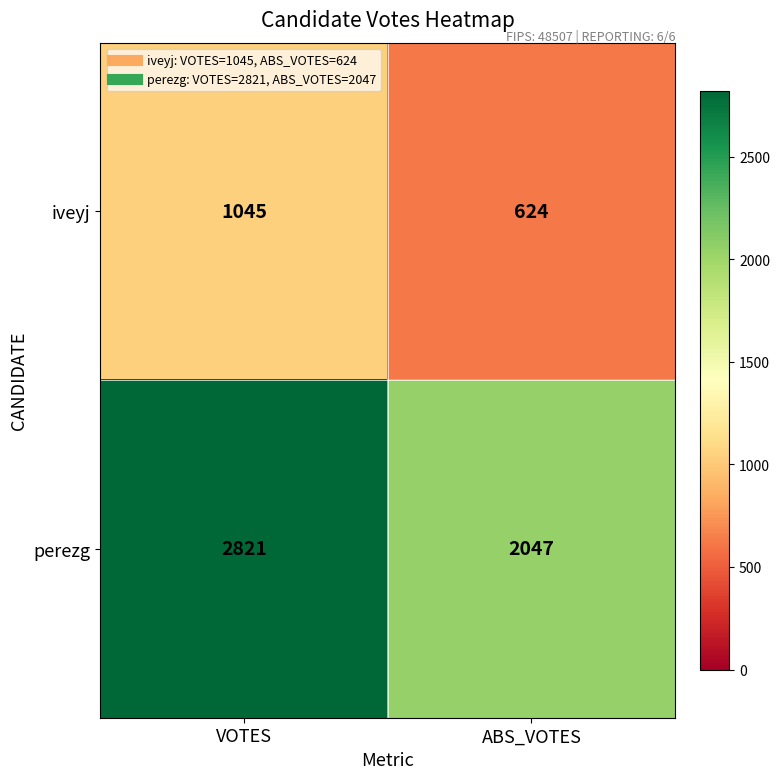

Which series has the largest range (max minus min)?

perezg